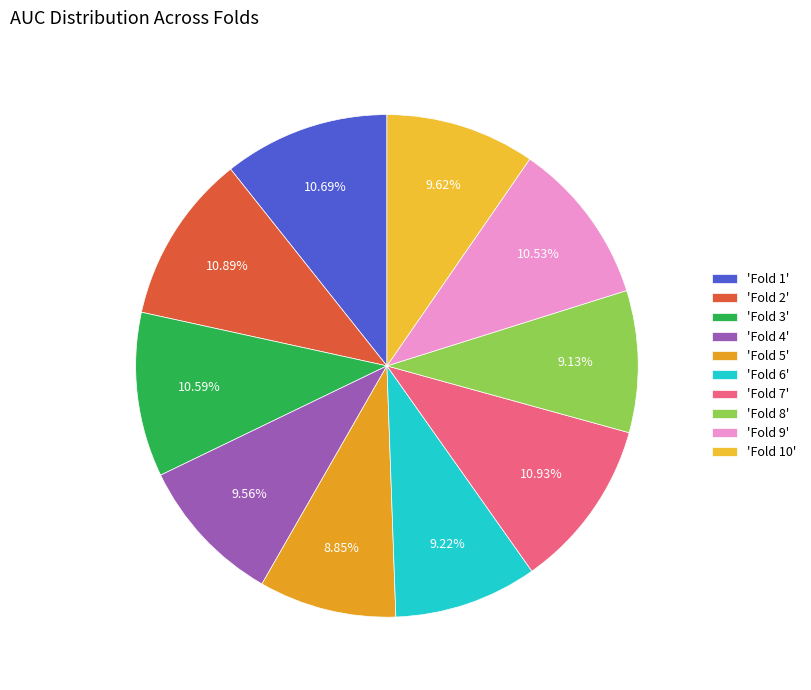

To the nearest percent, what is the difference between the largest and smallest slice percentages?

2%